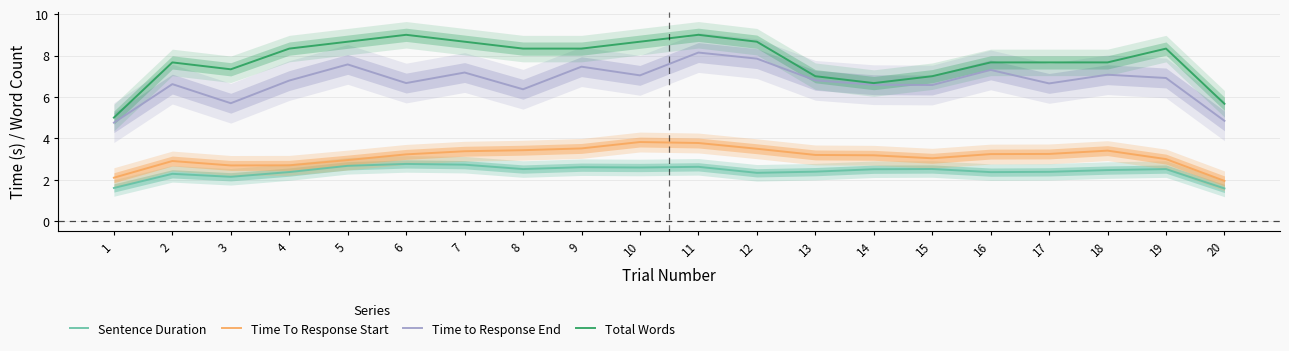

What are all the series names shown in the legend?

Sentence Duration, Time To Response Start, Time to Response End, Total Words